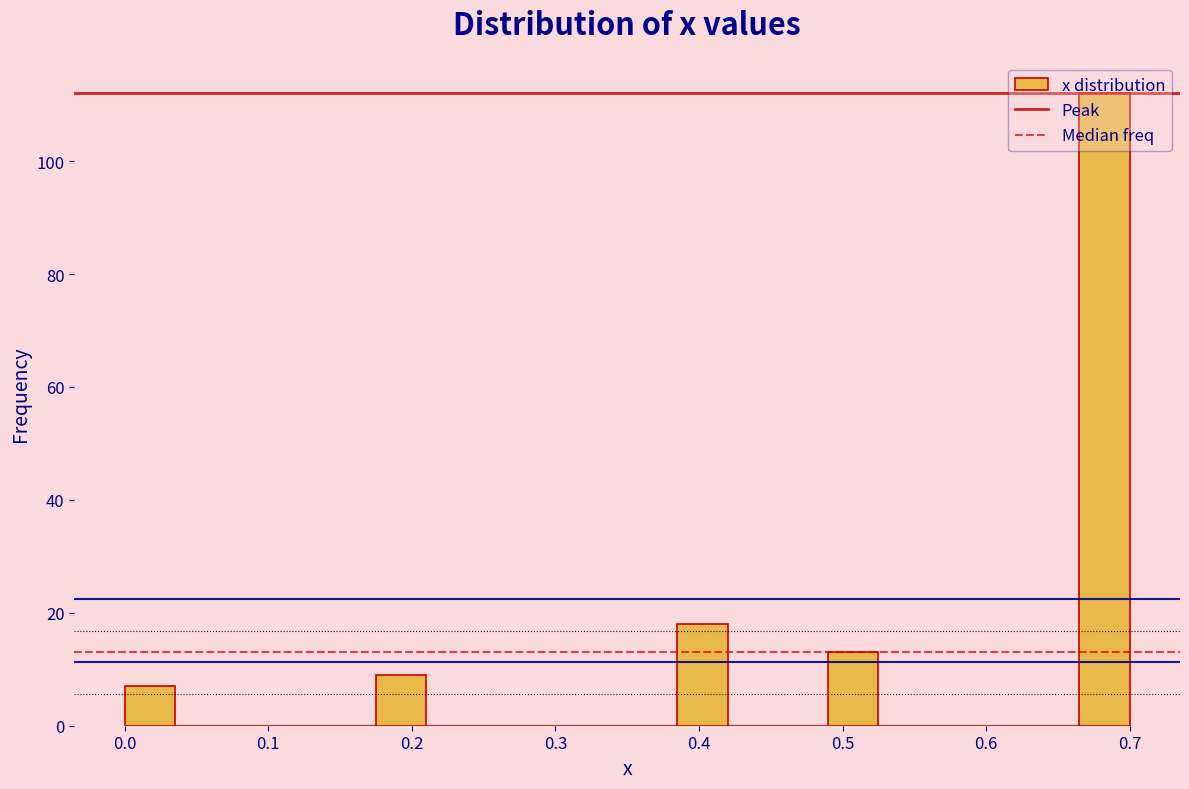

Read against the x-axis, roughly where is the centre of the tallest bar?

0.68